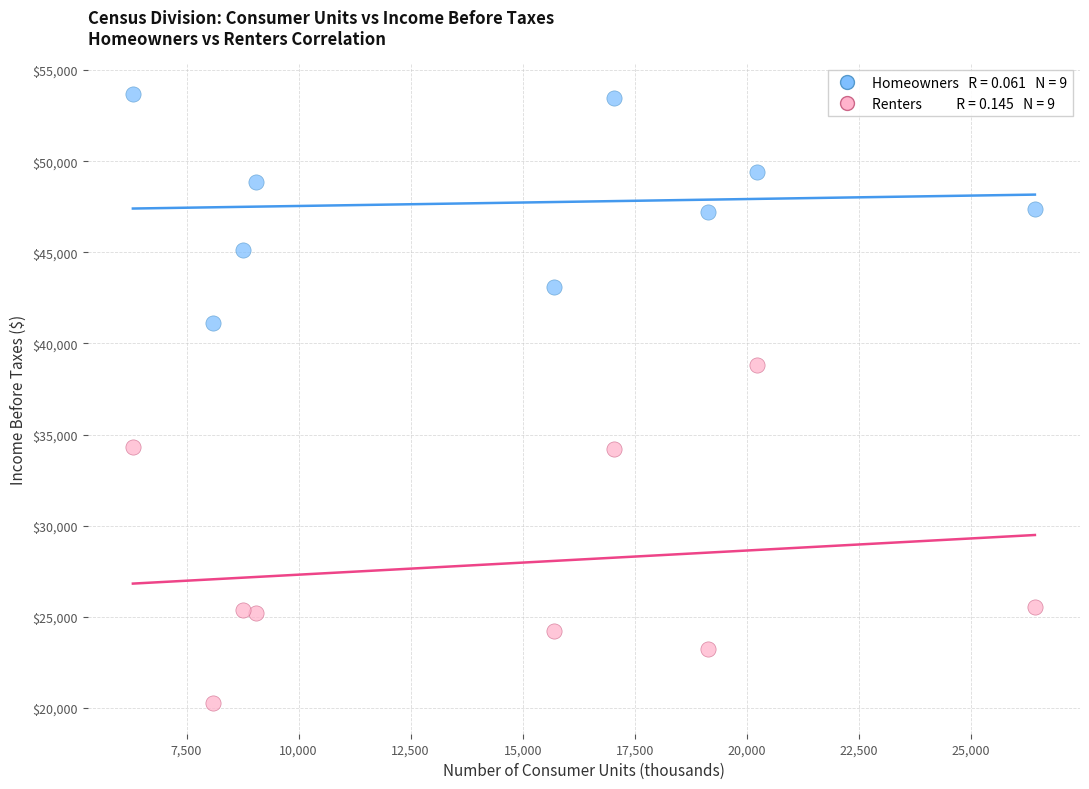

Across all data points, what is the range of X values (max minus min)?

20128.0